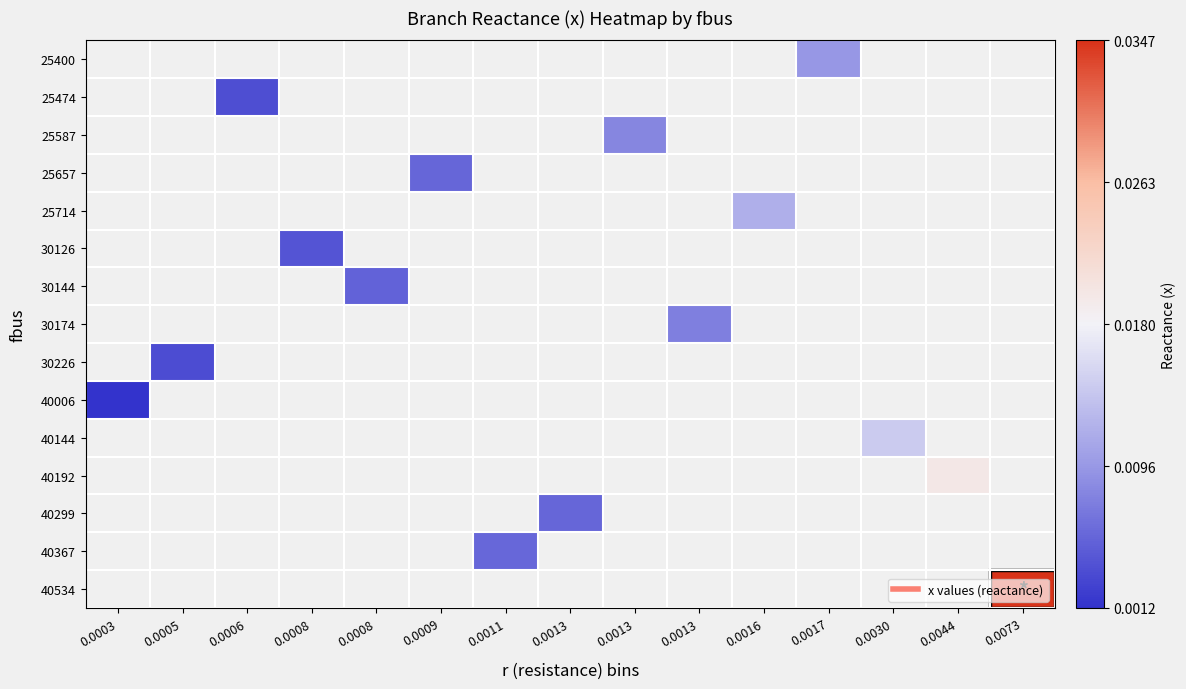

At 0.0003, list the series in order from smallest to largest.

25400, 25474, 25587, 25657, 25714, 30126, 30144, 30174, 30226, 40006, 40144, 40192, 40299, 40367, 40534